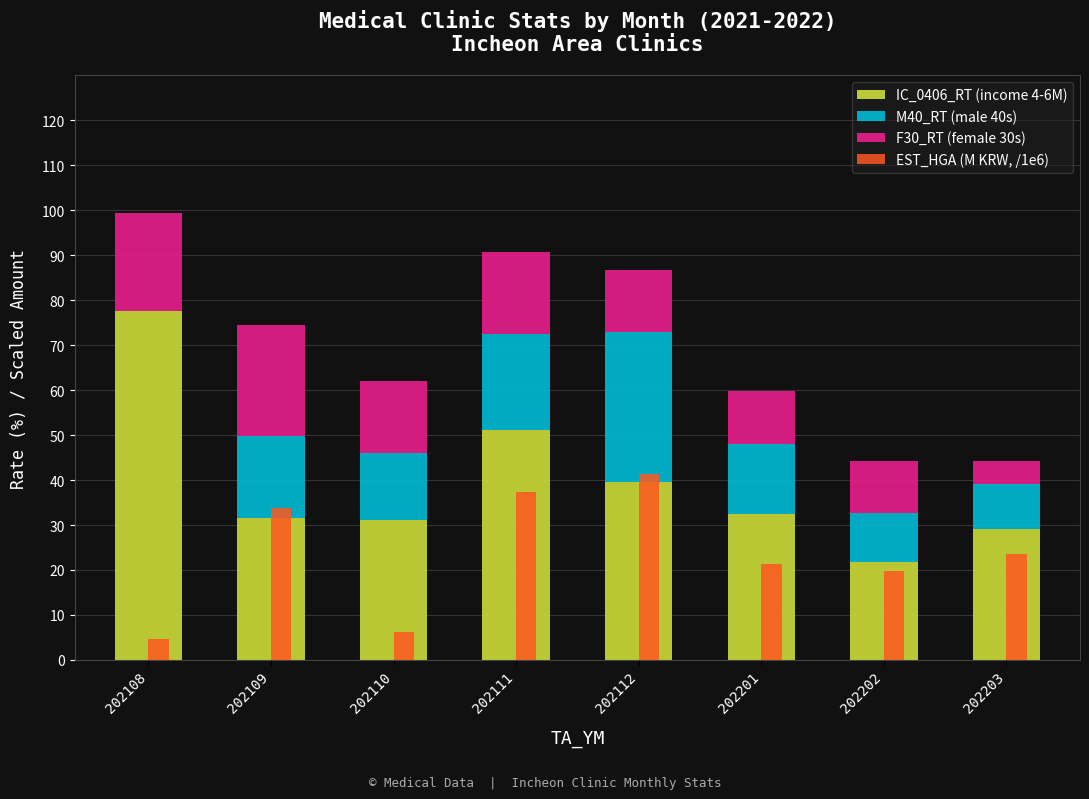

What is the average value of the EST_HGA (M KRW, /1e6) series?

23.5